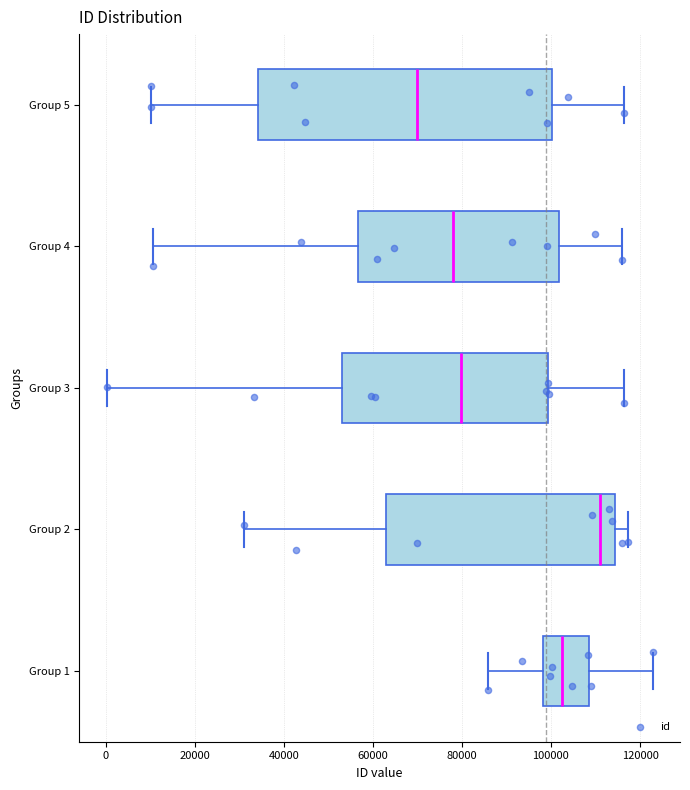

Which box is the widest, from its left edge to its right edge?

Group 5